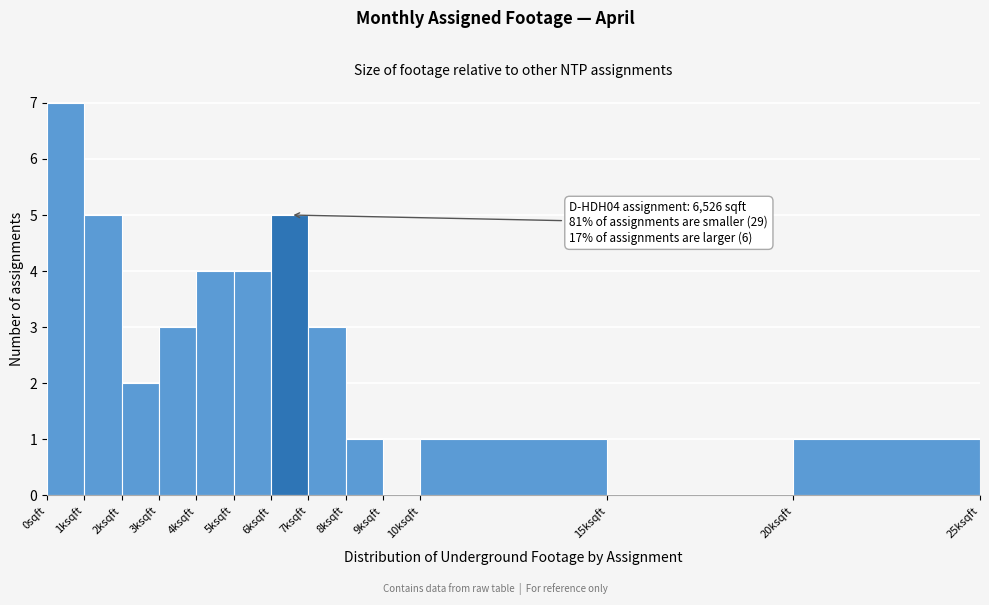

Reading left to right, transcribe all the data shown in this chart.

0sqft=7	1ksqft=5	2ksqft=2	3ksqft=3	4ksqft=4	5ksqft=4	6ksqft=5	7ksqft=3	8ksqft=1	9ksqft=0	10ksqft=1	15ksqft=0	20ksqft=1